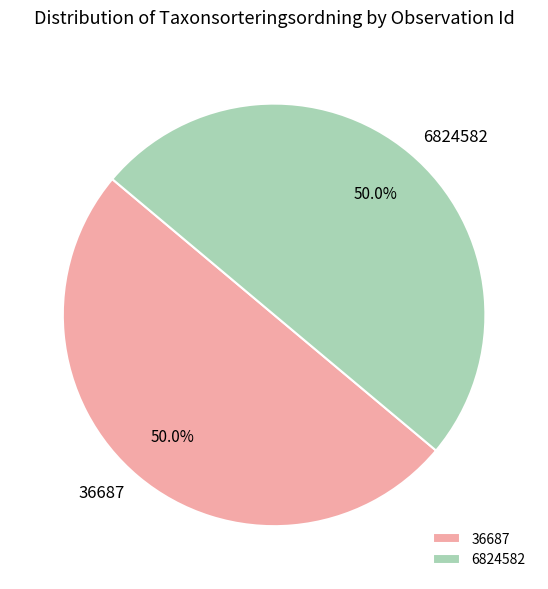

To the nearest percent, what percentage of the pie is 36687?

50%